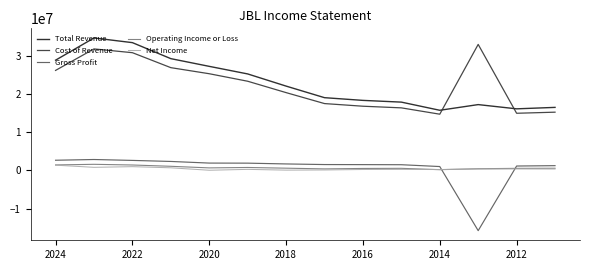

What is the minimum value for Gross Profit?

-15764800